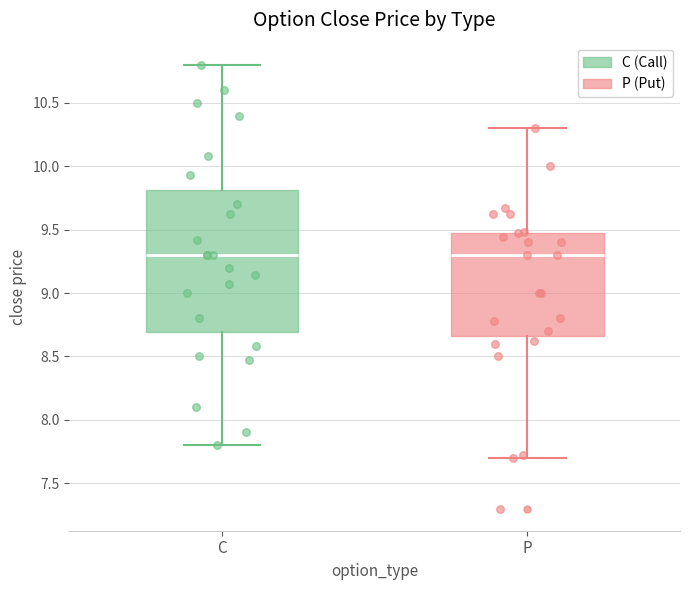

Which box is the tallest, from its lower edge to its upper edge?

C